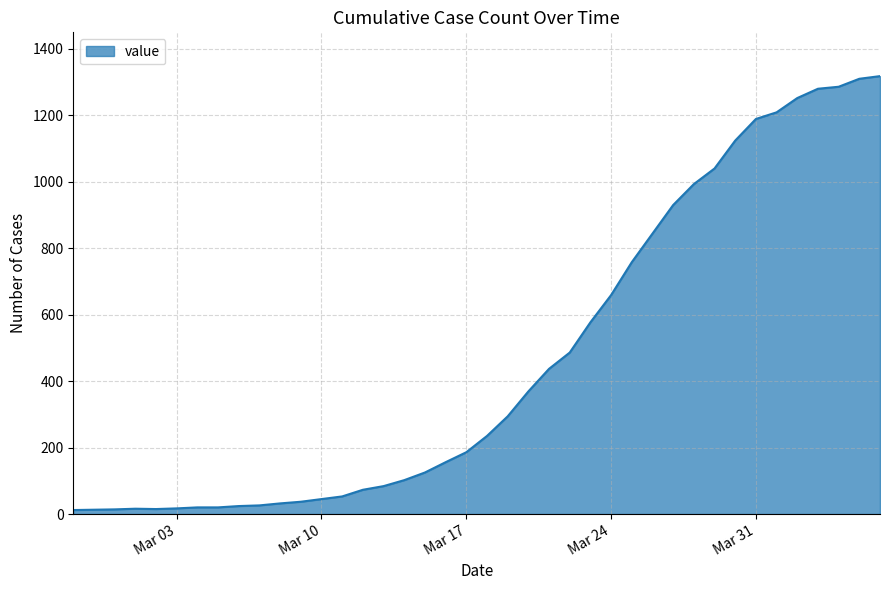

What is the greatest value displayed?

1318